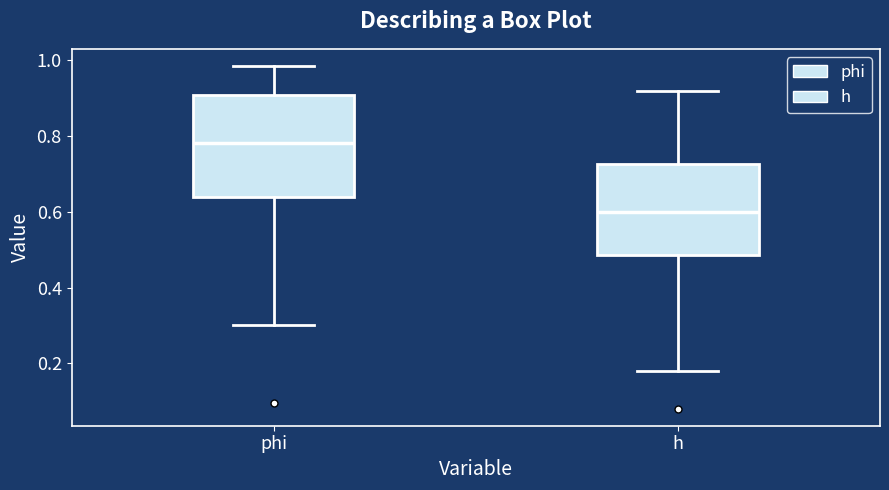

Reading left to right, transcribe this box plot: for each box, give where its median line is, the range the box spans, and where its two whiskers end, as read against the y-axis. The values are not printed on the chart, so give them approximately, as read against the axis.

phi: median 0.78, box 0.64 to 0.90, whiskers 0.30 to 0.98
h: median 0.60, box 0.48 to 0.72, whiskers 0.18 to 0.92